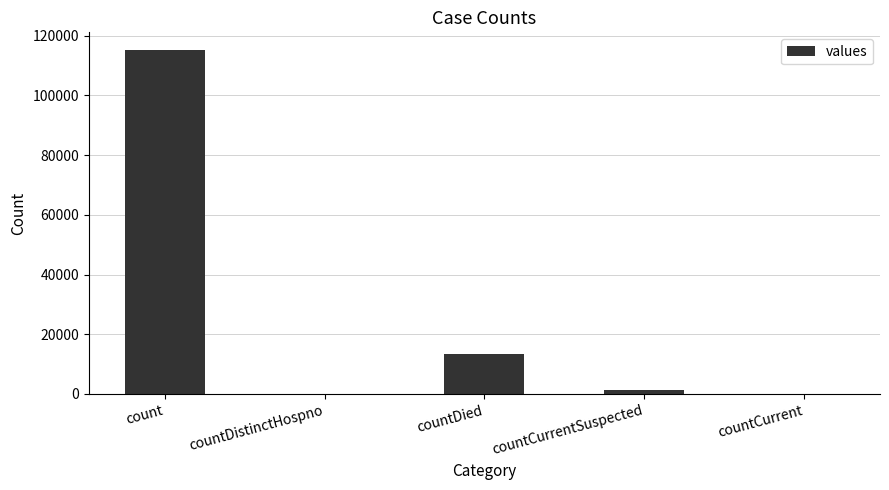

Between countCurrent and count, which is larger?

count